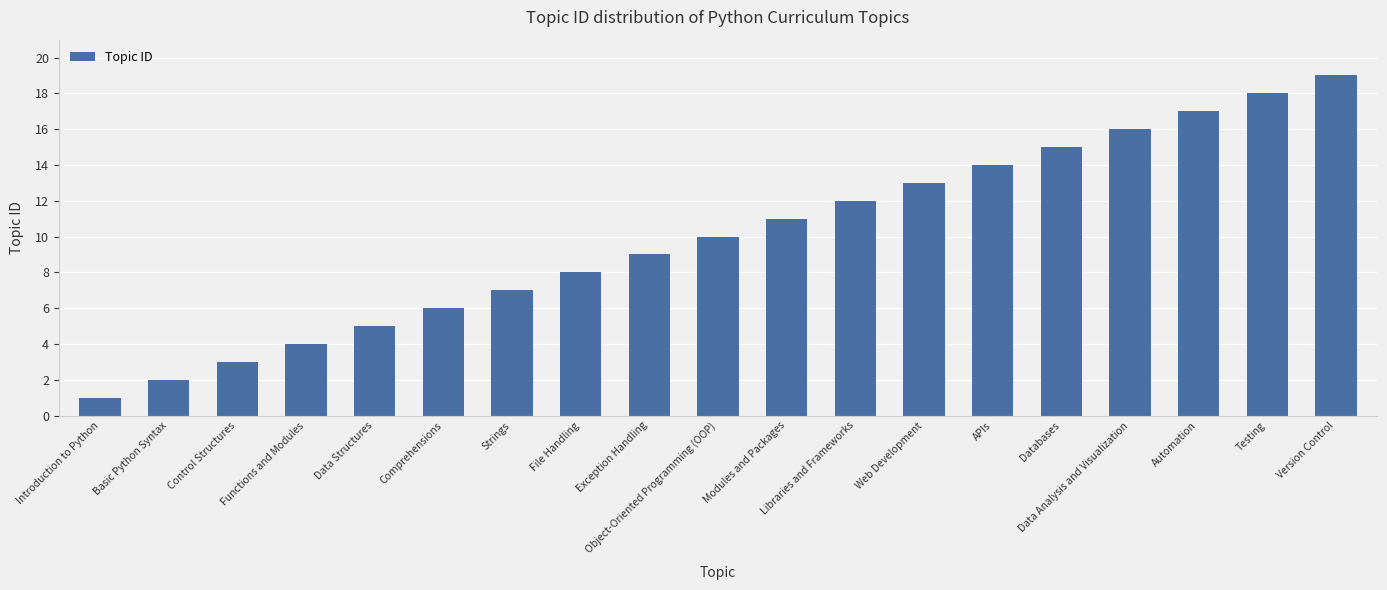

At which label is the value closest to 10?

Object-Oriented Programming (OOP)